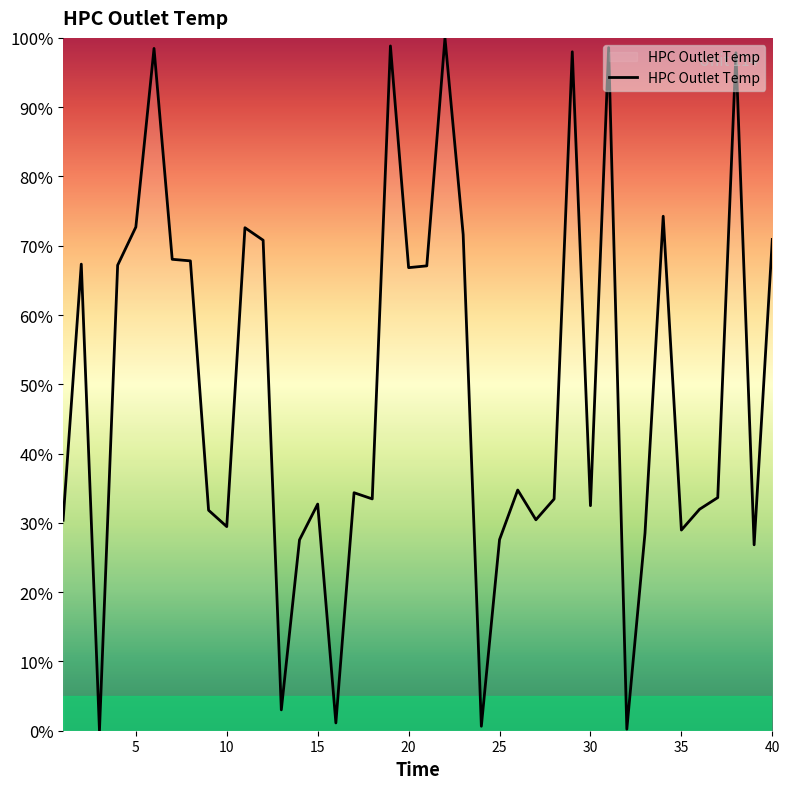

What is the difference between the maximum and minimum values?

100.0